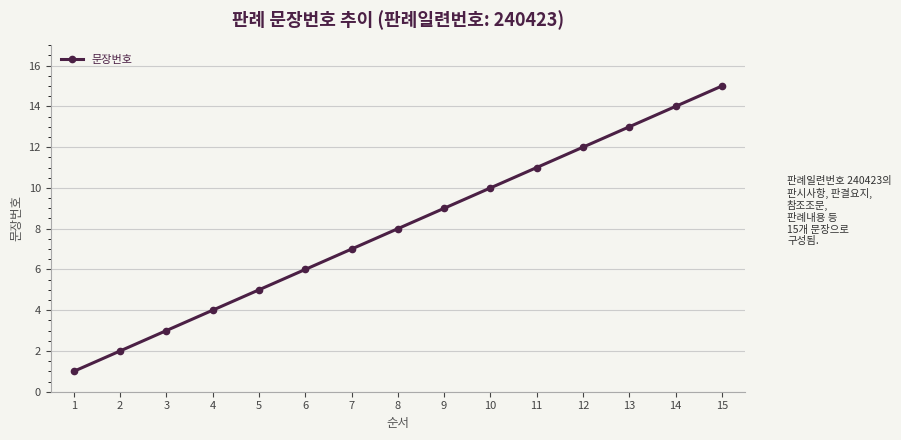

List the labels in order of value, smallest first.

1, 2, 3, 4, 5, 6, 7, 8, 9, 10, 11, 12, 13, 14, 15